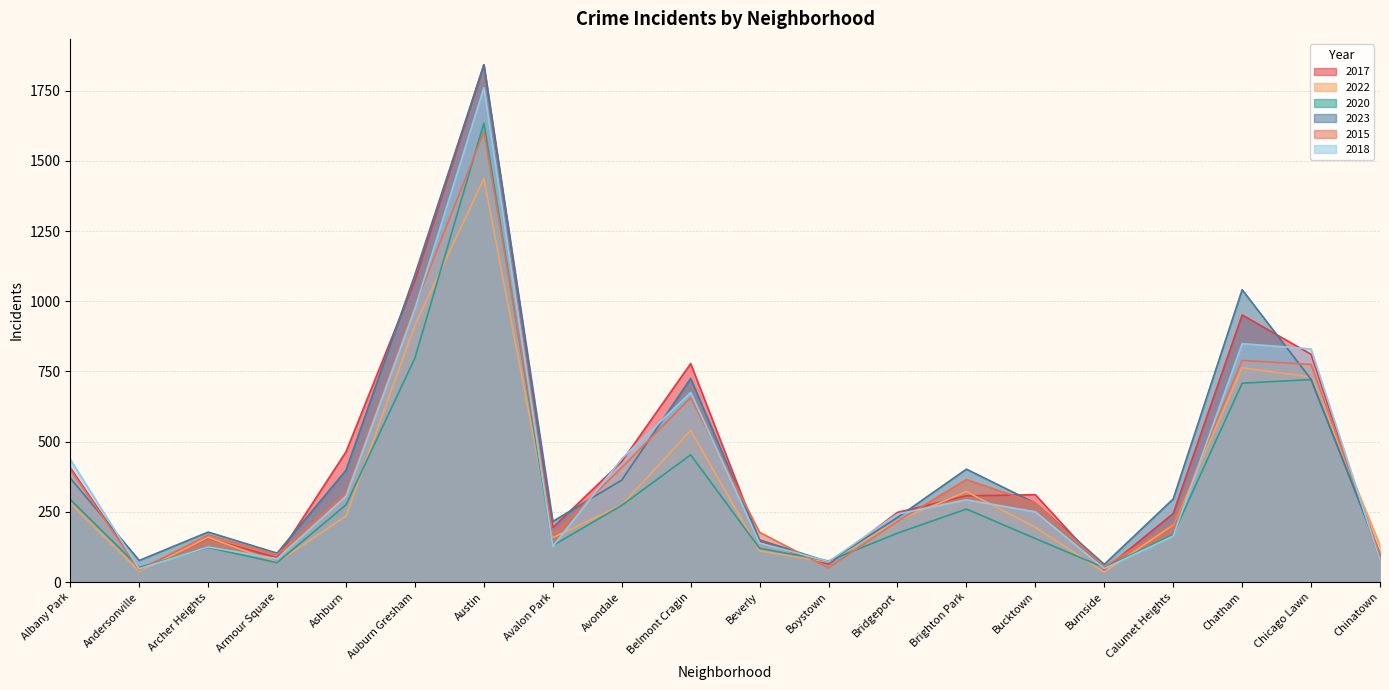

The 2015 series shows 552 at Ashburn. True or false?

False